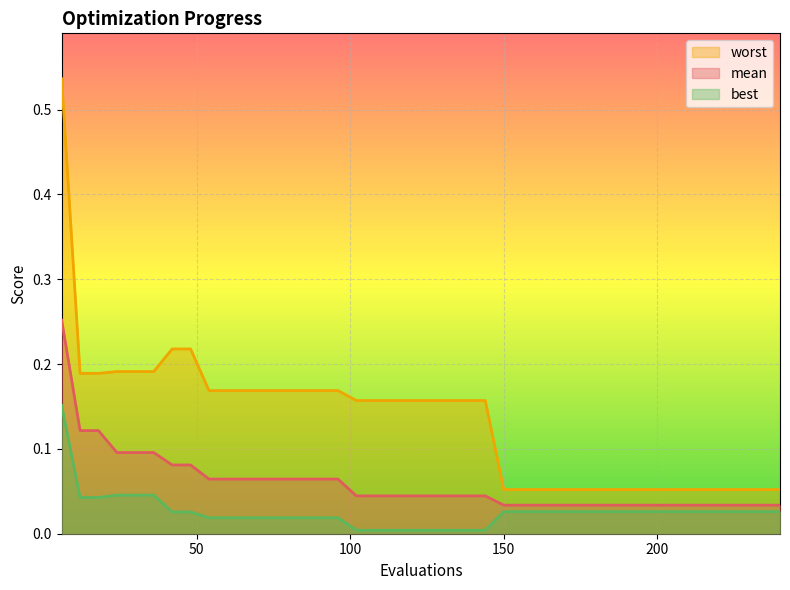

Which series has the largest range (max minus min)?

worst